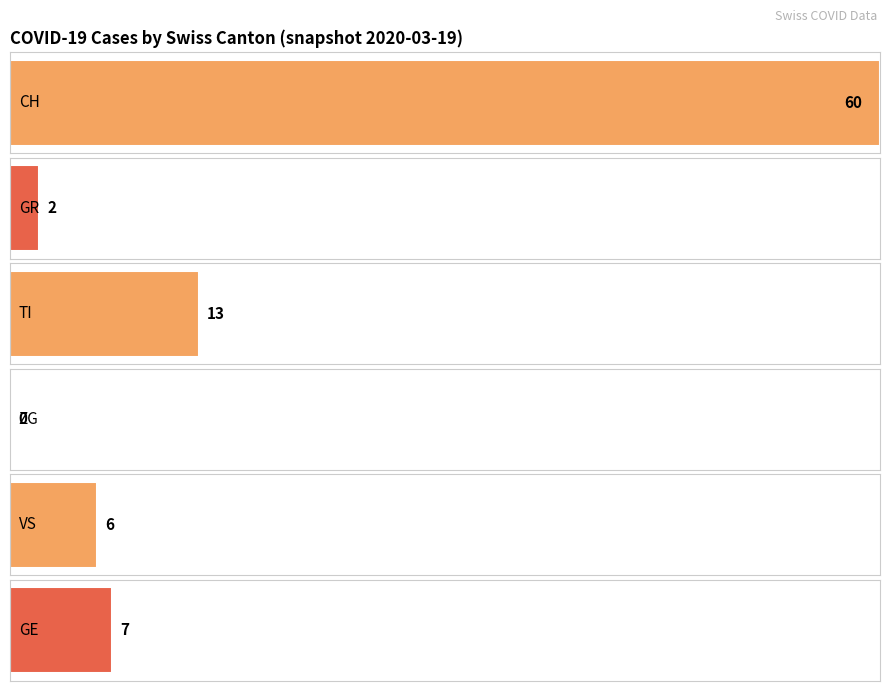

Which series changed the most between 2020-03-06 and 2020-03-10?

CH